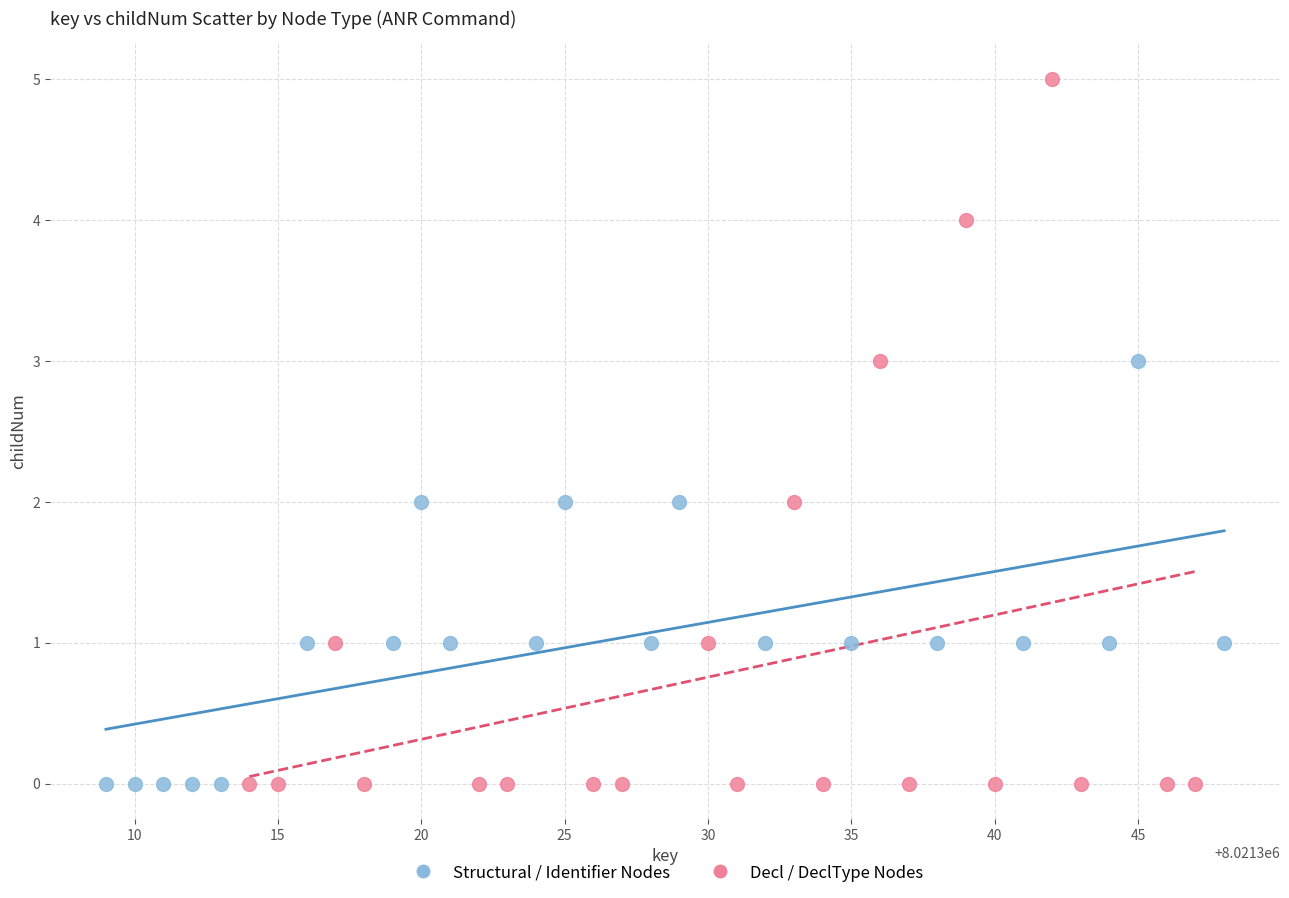

Which series contains the highest Y value?

Decl / DeclType Nodes